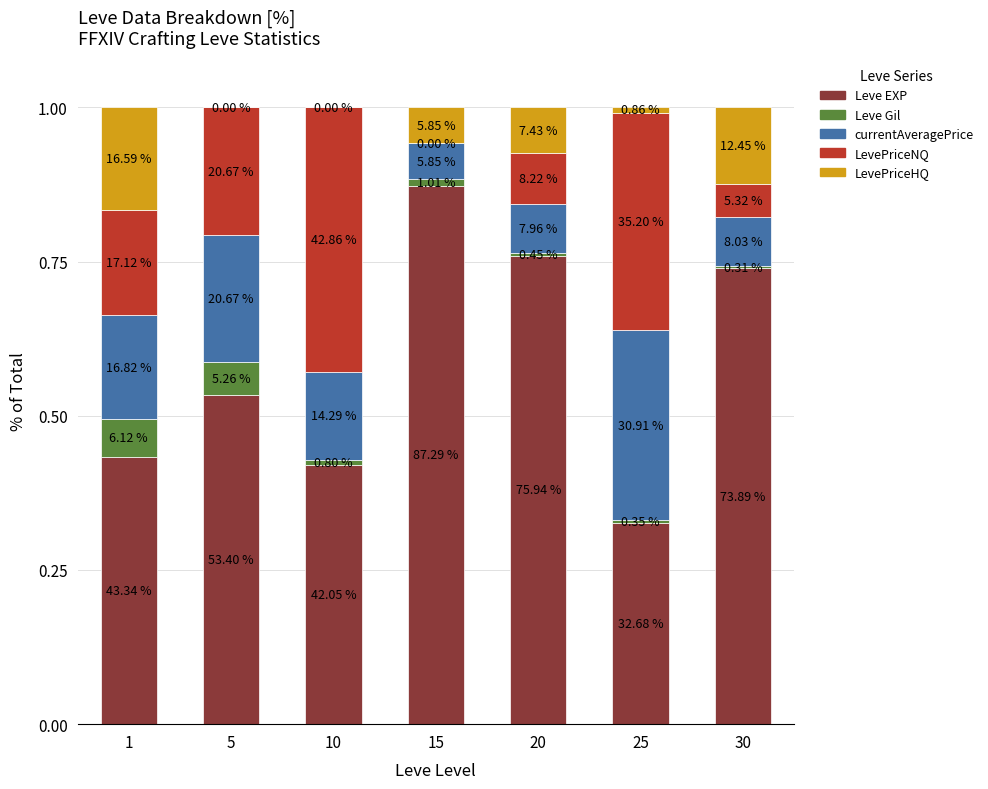

What are all the series names shown in the legend?

Leve EXP, Leve Gil, currentAveragePrice, LevePriceNQ, LevePriceHQ